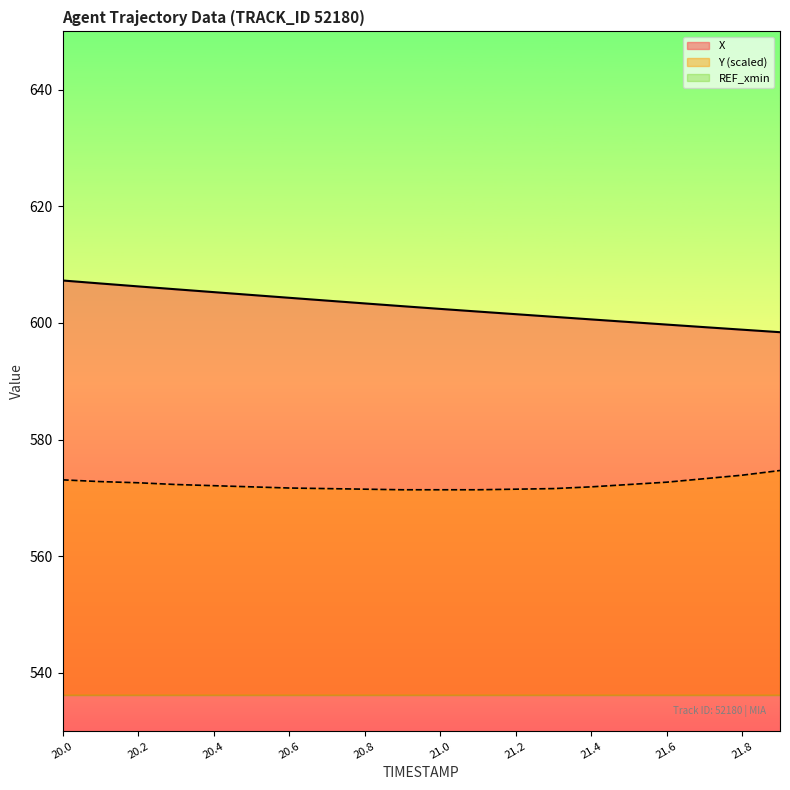

Reading right to left, what are all the values shown in this chart?

X: 598.4	598.9	599.3	599.7	600.2	600.6	601.1	601.5	602.0	602.4	602.9	603.4	603.8	604.3	604.8	605.3	605.8	606.3	606.8	607.3
Y: 574.7	573.9	573.3	572.7	572.3	571.9	571.6	571.5	571.4	571.4	571.4	571.5	571.6	571.7	571.9	572.1	572.3	572.6	572.8	573.1